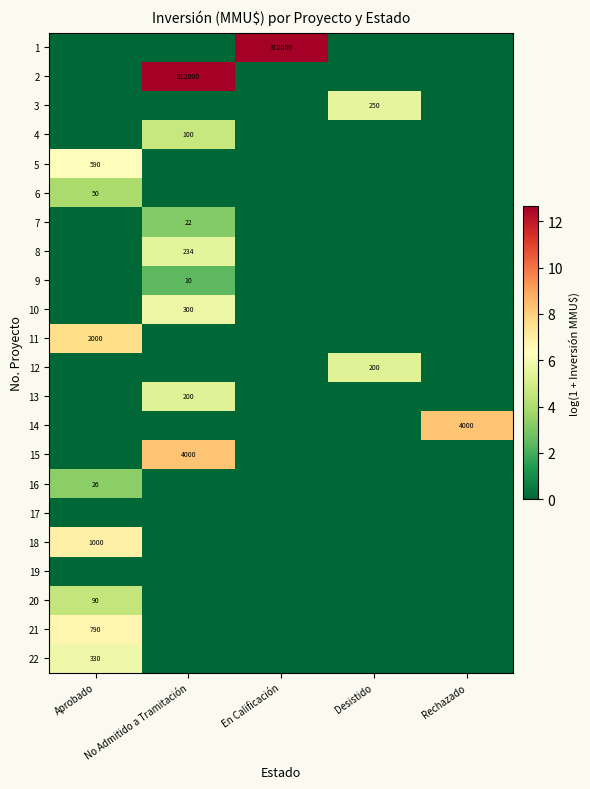

What is the maximum value shown in the chart?

12.7